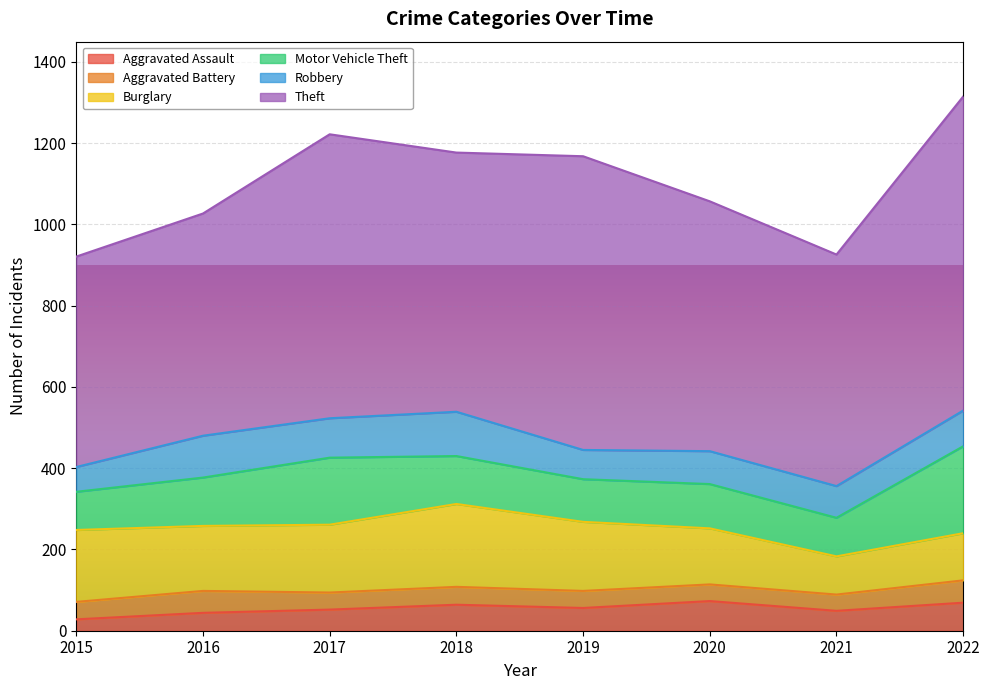

What value does the Aggravated Assault series have at 2021, to the nearest 10?

50